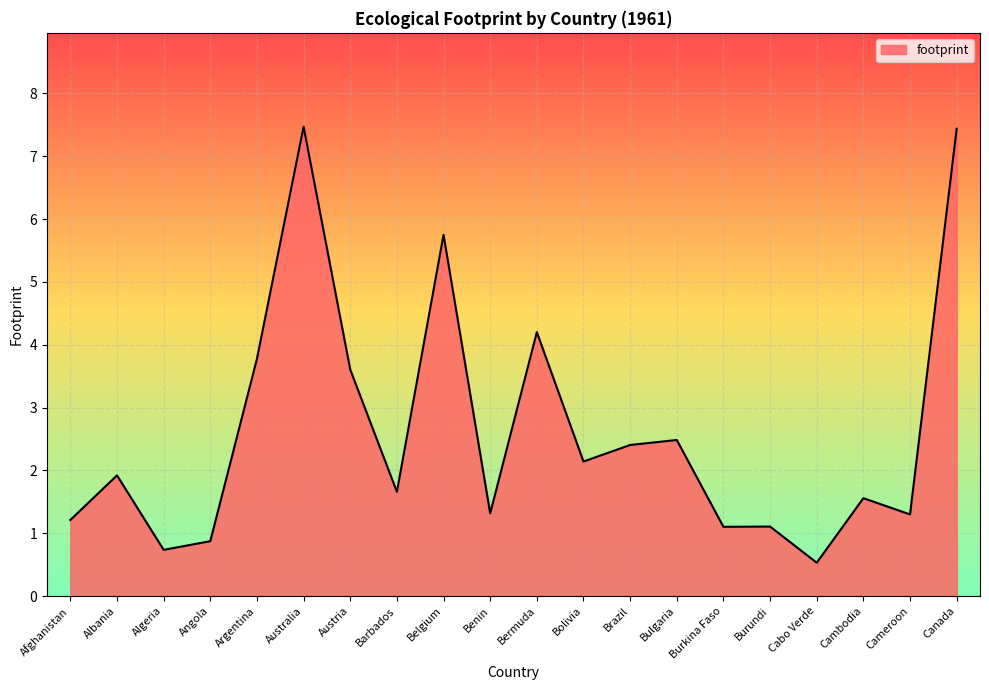

What is the change in value from Brazil to Burkina Faso?

-1.3